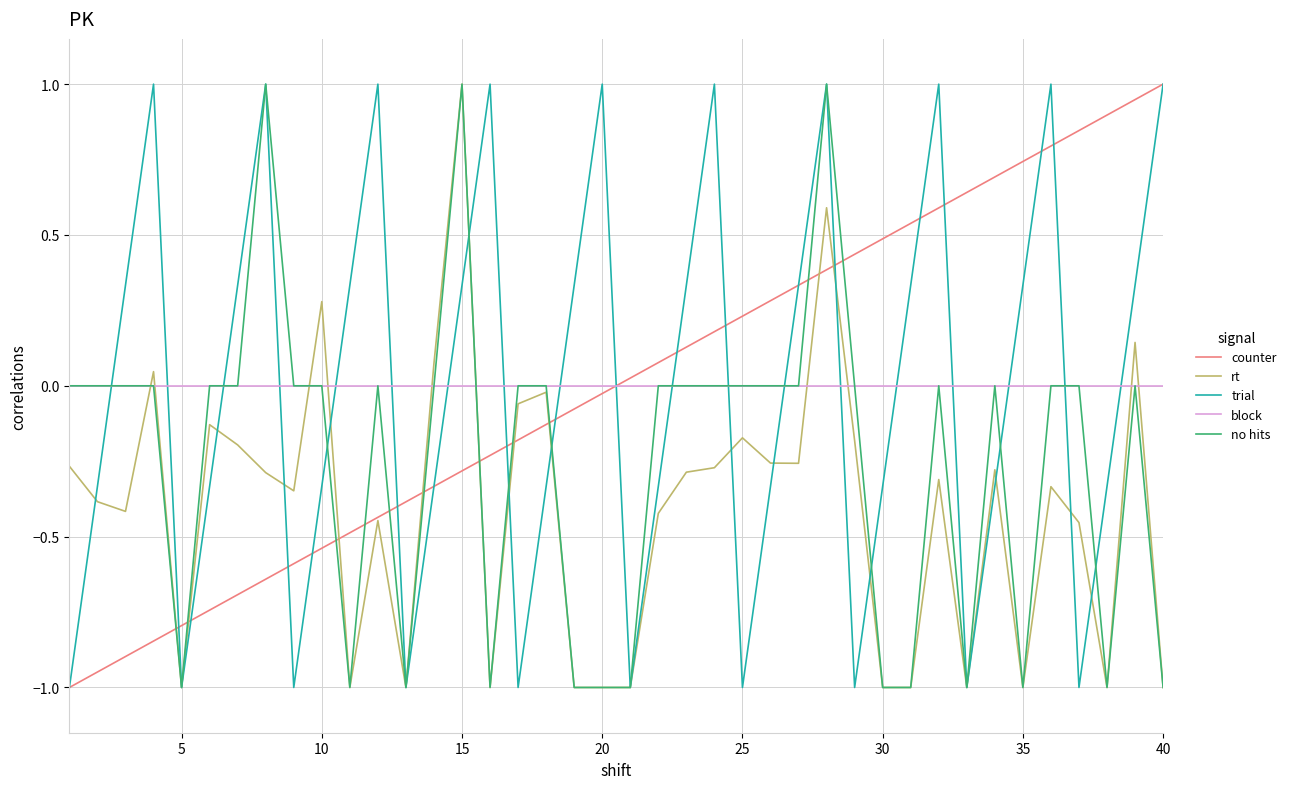

What is the smallest value displayed?

-1.0